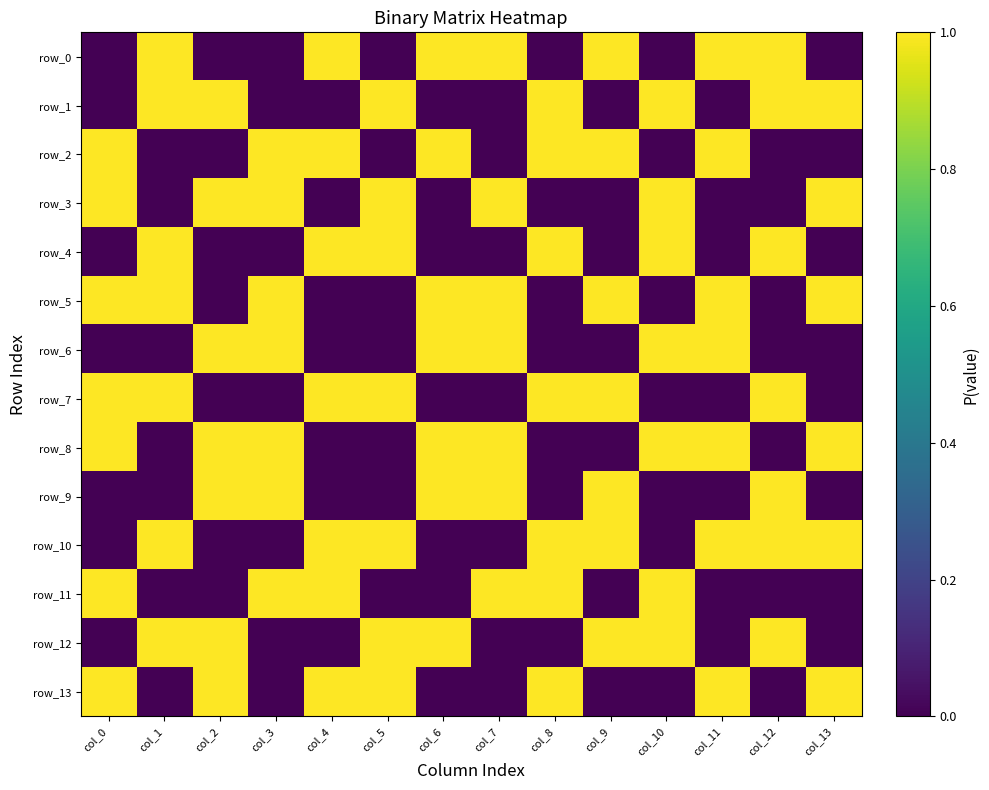

Reading left to right, transcribe all the data shown in this chart.

row_0: 0	1	0	0	1	0	1	1	0	1	0	1	1	0
row_1: 0	1	1	0	0	1	0	0	1	0	1	0	1	1
row_2: 1	0	0	1	1	0	1	0	1	1	0	1	0	0
row_3: 1	0	1	1	0	1	0	1	0	0	1	0	0	1
row_4: 0	1	0	0	1	1	0	0	1	0	1	0	1	0
row_5: 1	1	0	1	0	0	1	1	0	1	0	1	0	1
row_6: 0	0	1	1	0	0	1	1	0	0	1	1	0	0
row_7: 1	1	0	0	1	1	0	0	1	1	0	0	1	0
row_8: 1	0	1	1	0	0	1	1	0	0	1	1	0	1
row_9: 0	0	1	1	0	0	1	1	0	1	0	0	1	0
row_10: 0	1	0	0	1	1	0	0	1	1	0	1	1	1
row_11: 1	0	0	1	1	0	0	1	1	0	1	0	0	0
row_12: 0	1	1	0	0	1	1	0	0	1	1	0	1	0
row_13: 1	0	1	0	1	1	0	0	1	0	0	1	0	1